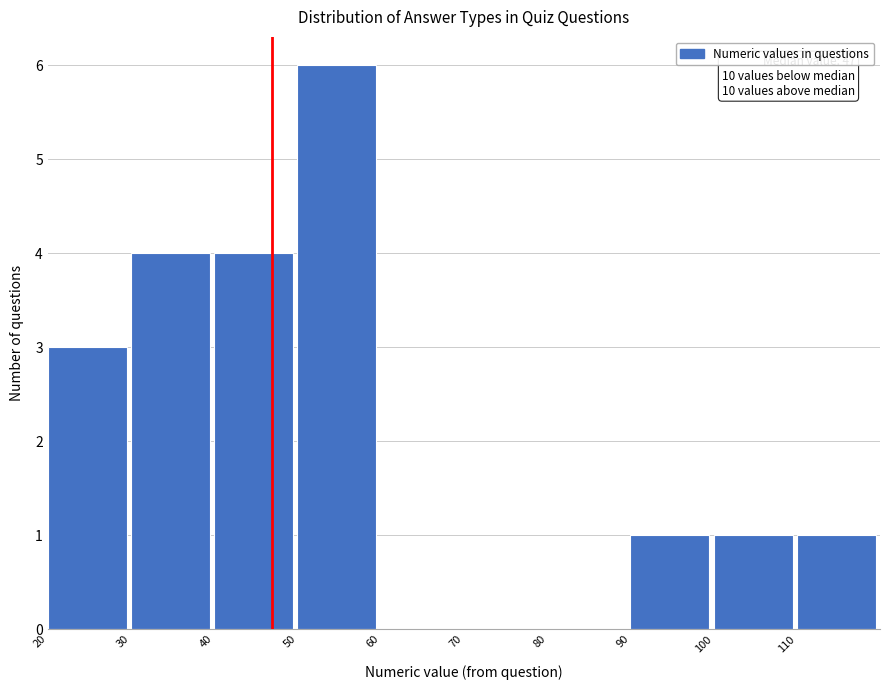

Over which range of the x-axis is the bar tallest?

50 to 60